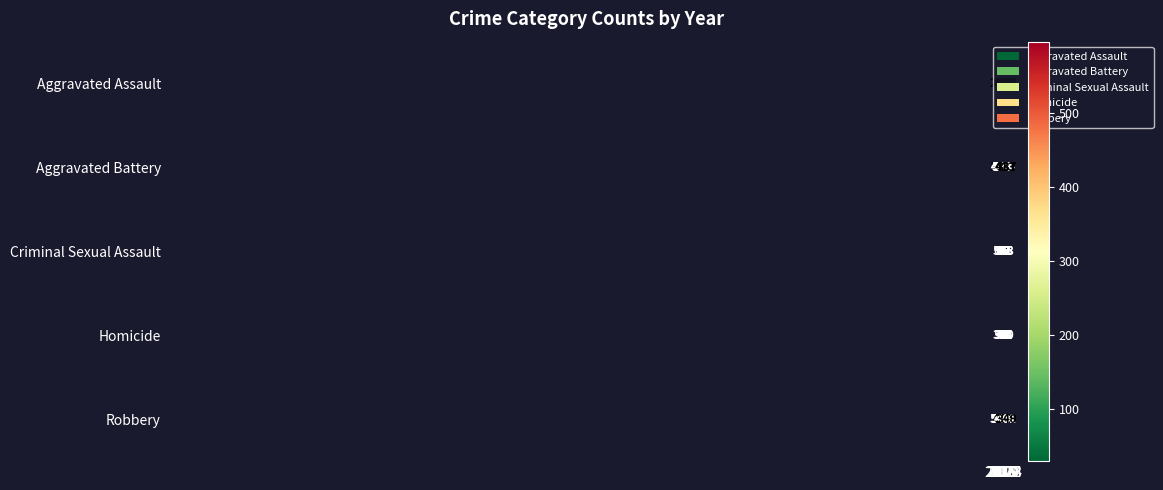

Which series has the largest total across all categories?

Robbery